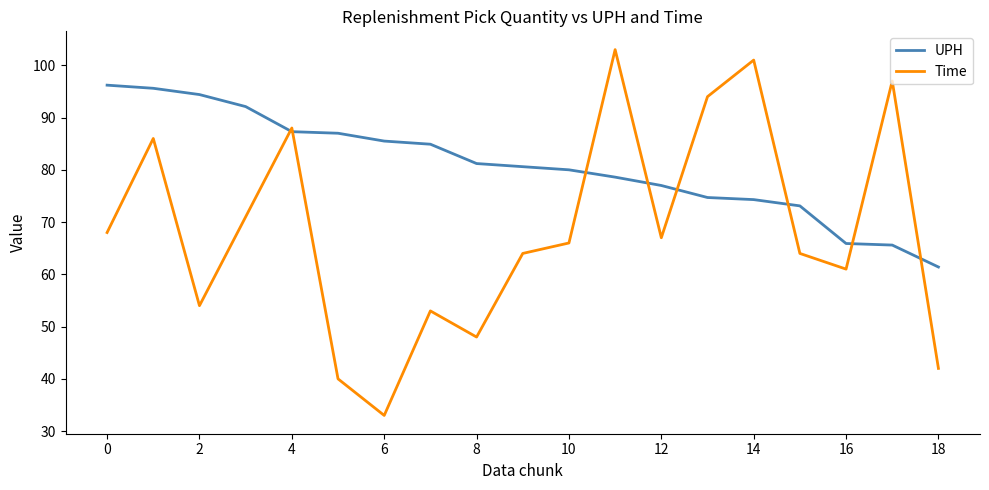

Rank the series by their average value, from highest to lowest.

UPH, Time